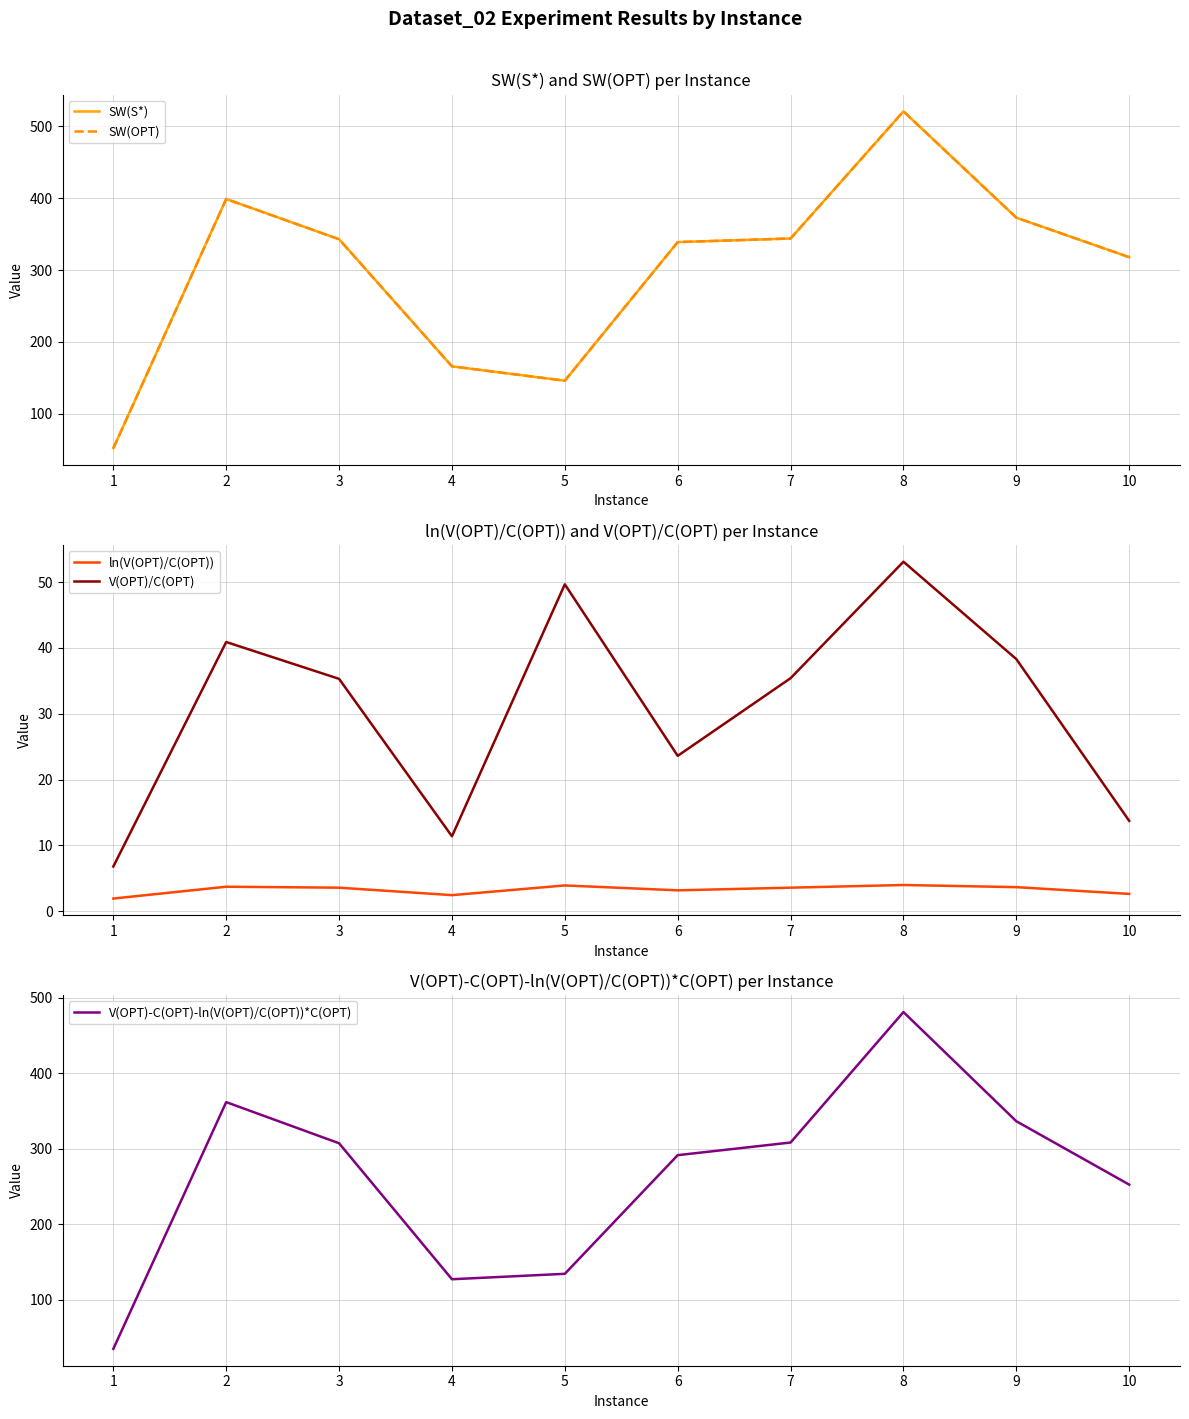

At which category does V(OPT)-C(OPT)-ln(V(OPT)/C(OPT))*C(OPT) reach its first local valley?

4